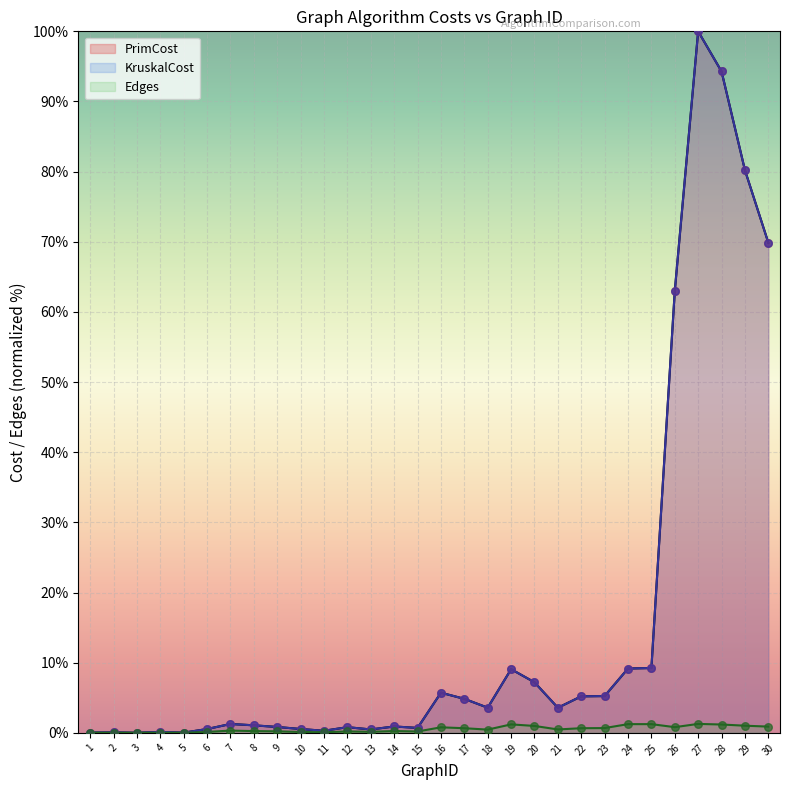

Which series contains the highest Y value?

PrimCost